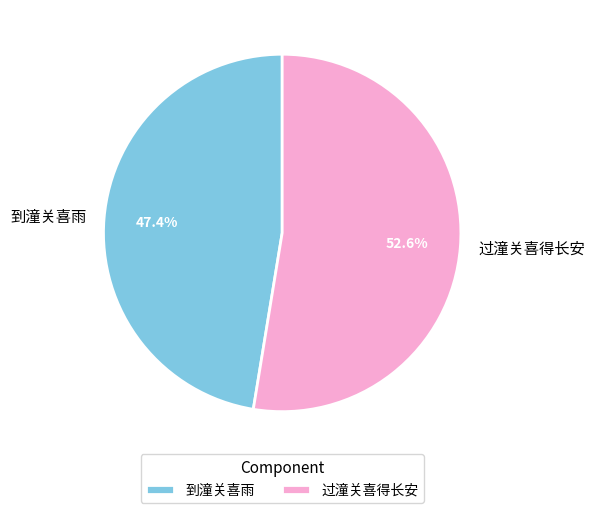

To the nearest percent, what is the average slice percentage?

50%